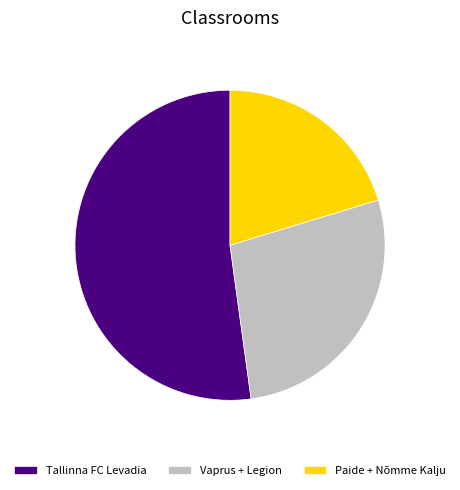

The Vaprus + Legion slice represents 28% of the pie. True or false?

True